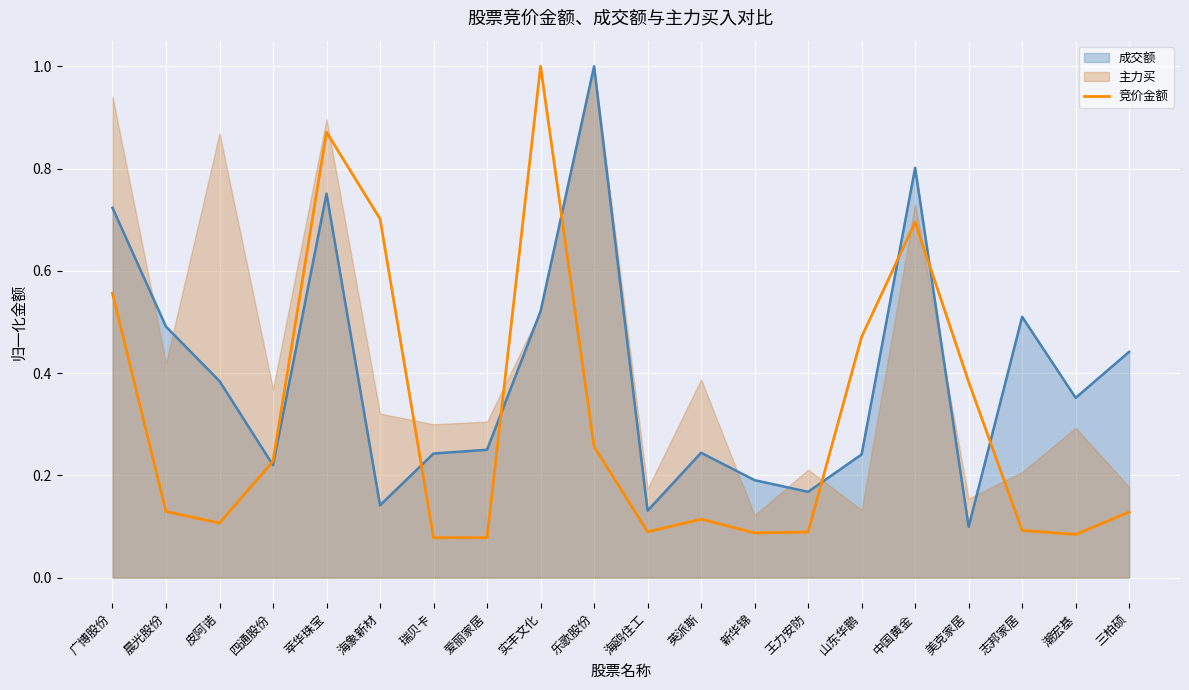

What is the label of the 17th point from the left?

美克家居